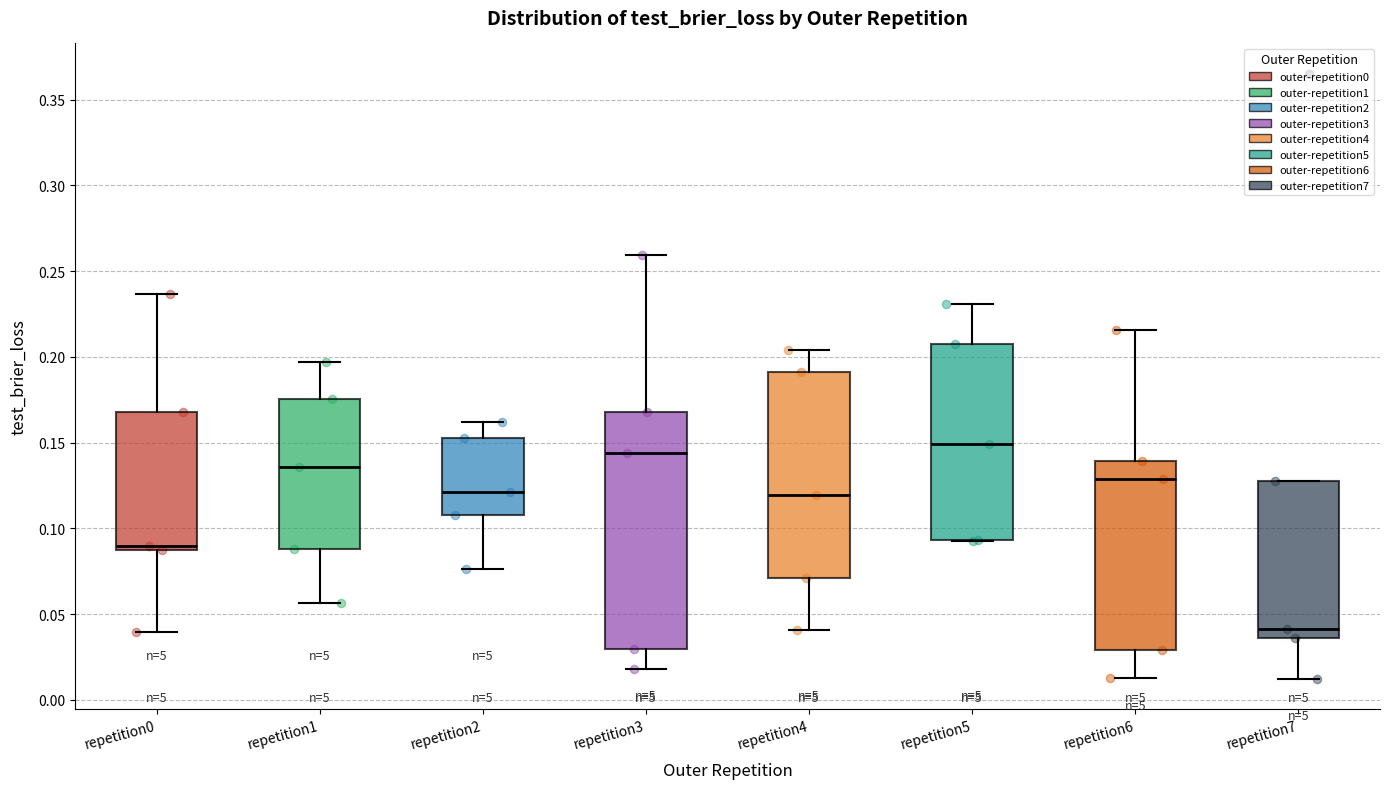

Reading left to right, read every box against the y-axis: the position of its median line, the range the box covers, and the ends of its whiskers. The values are not printed on the chart, so give them approximately, as read against the axis.

repetition0: median 0.090, box 0.085 to 0.170, whiskers 0.040 to 0.235
repetition1: median 0.135, box 0.090 to 0.175, whiskers 0.055 to 0.195
repetition2: median 0.120, box 0.110 to 0.155, whiskers 0.075 to 0.160
repetition3: median 0.145, box 0.030 to 0.170, whiskers 0.020 to 0.260
repetition4: median 0.120, box 0.070 to 0.190, whiskers 0.040 to 0.205
repetition5: median 0.150, box 0.095 to 0.210, whiskers 0.095 to 0.230
repetition6: median 0.130, box 0.030 to 0.140, whiskers 0.015 to 0.215
repetition7: median 0.040, box 0.035 to 0.130, whiskers 0.010 to 0.130